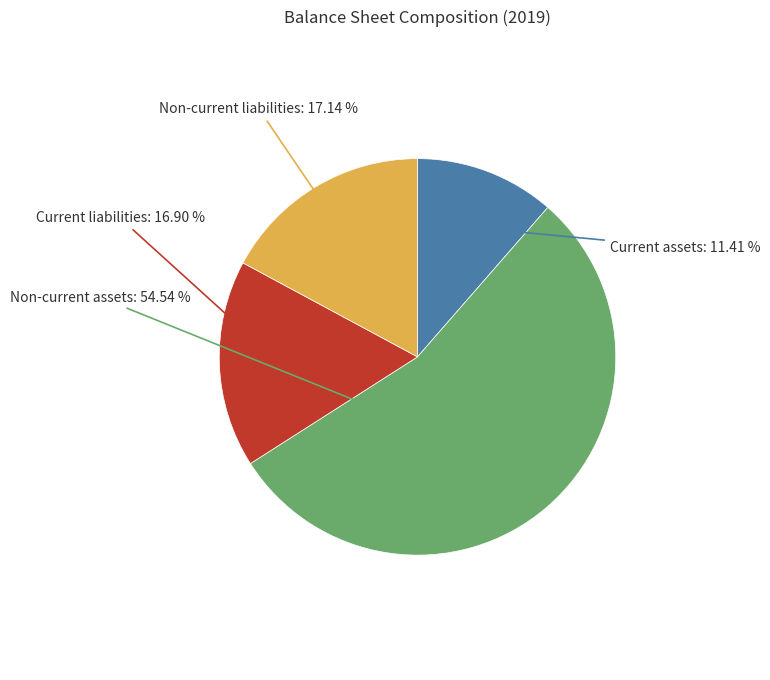

Is it true that Current assets is 11% of the pie?

True